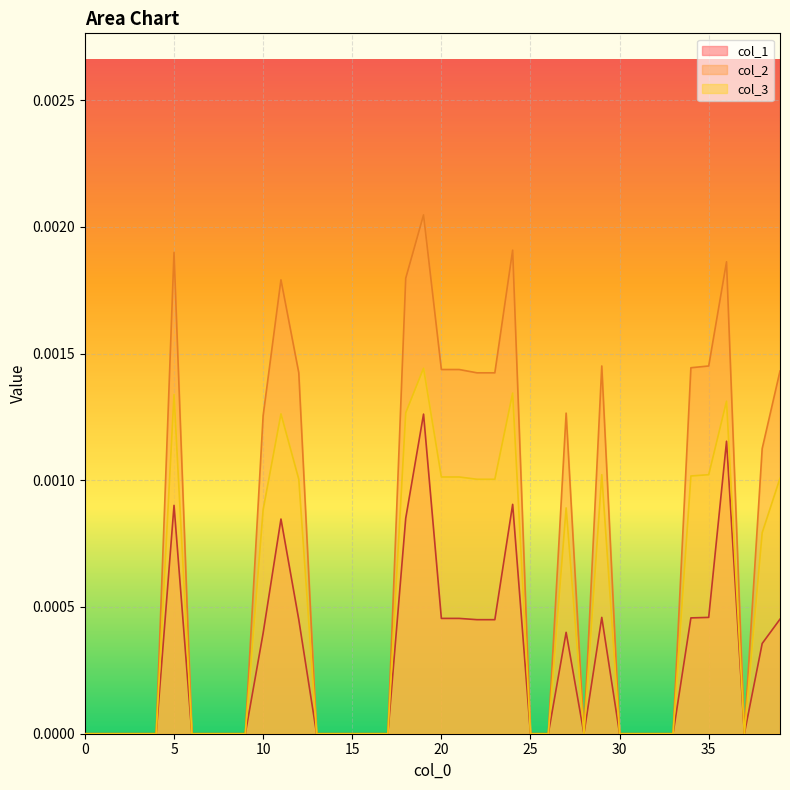

Where is the first local maximum for col_2?

5